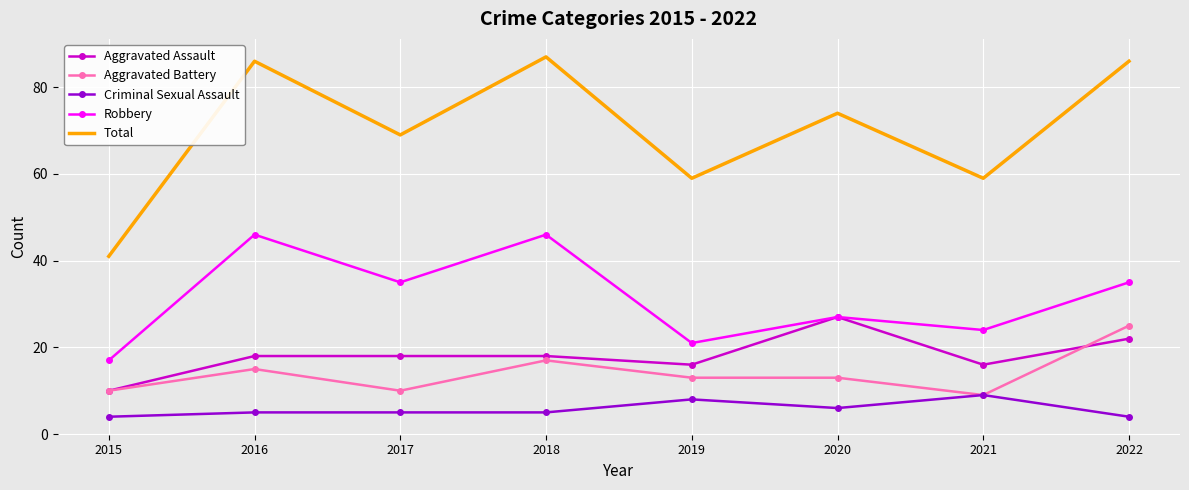

How many Criminal Sexual Assault values are between 5 and 8?

5